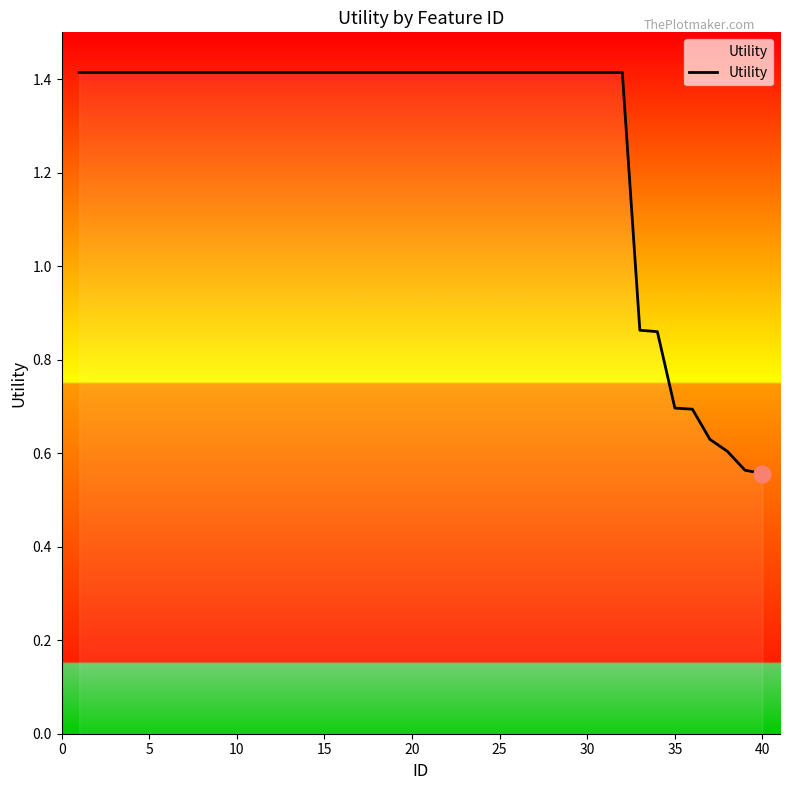

What is the maximum value shown in the chart?

1.4